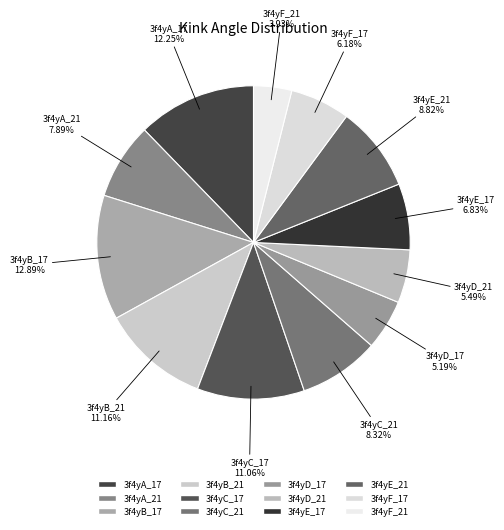

To the nearest percent, what is the combined percentage of 3f4yA_21 and 3f4yF_21?

12%